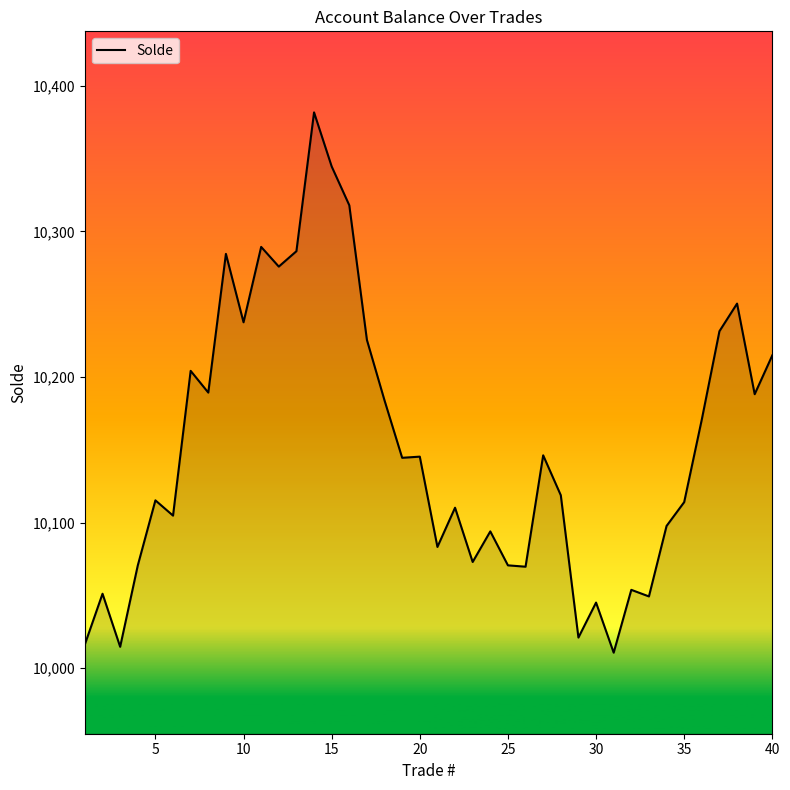

How many lines are shown in the chart?

1